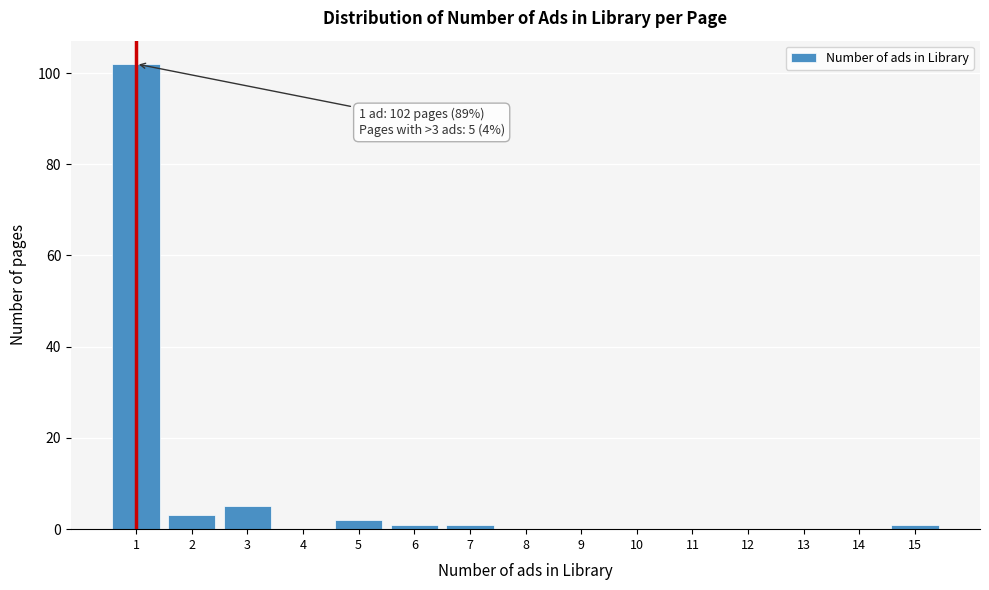

Reading left to right, what are all the values shown in this chart?

1=102	2=3	3=5	4=0	5=2	6=1	7=1	8=0	9=0	10=0	11=0	12=0	13=0	14=0	15=1